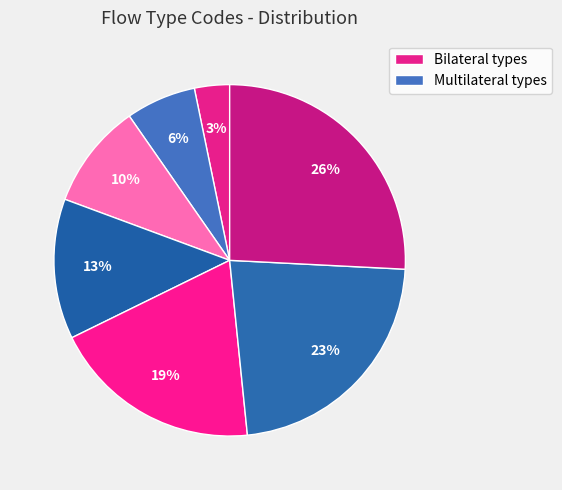

How many slices are in this pie chart?

7